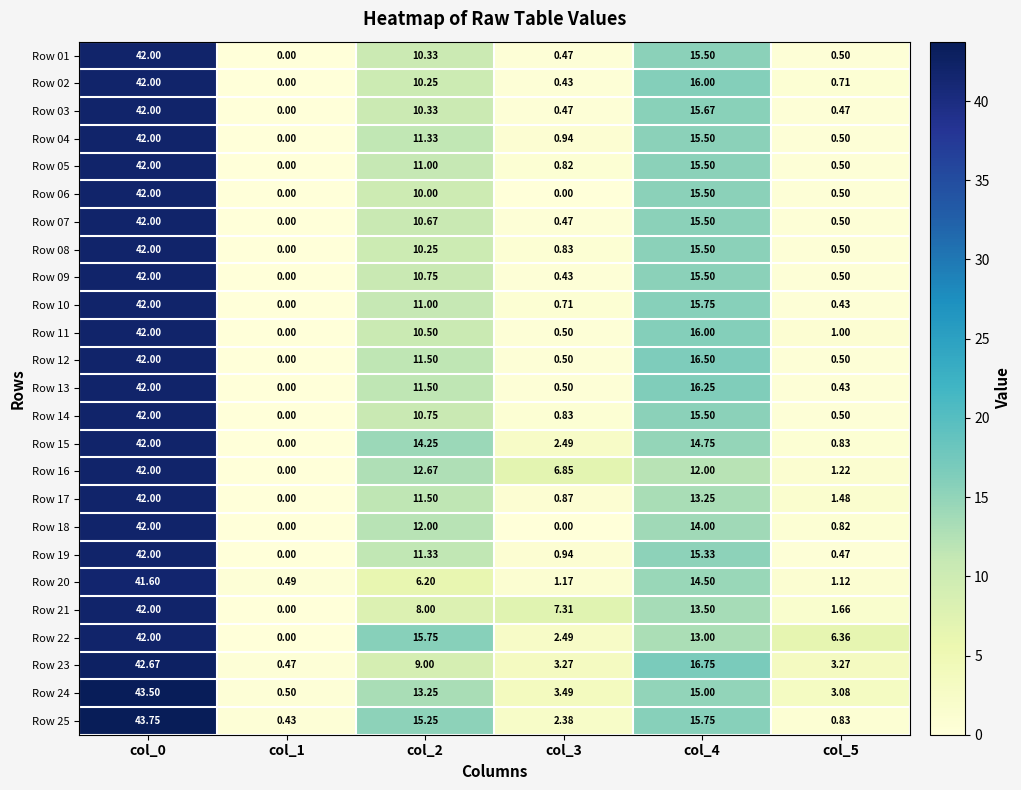

Is the value of Row 20 at col_3 greater than the value of Row 07 at col_0?

No